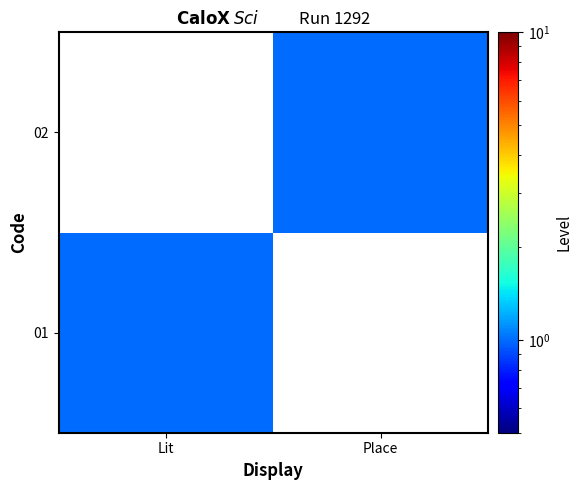

Reading right to left, transcribe all the data shown in this chart.

01: Place=0	Lit=1
02: Place=1	Lit=0